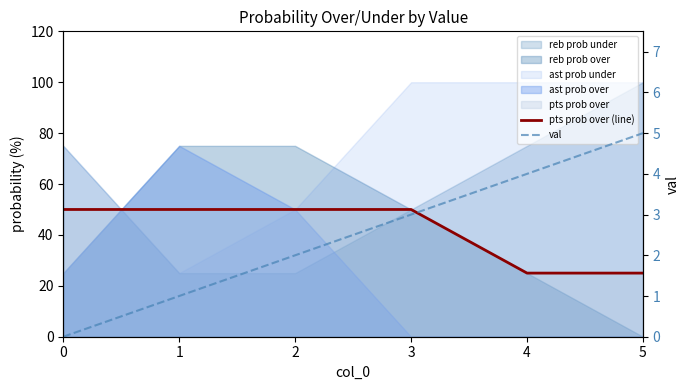

The value of val at 4 is 4. True or false?

True